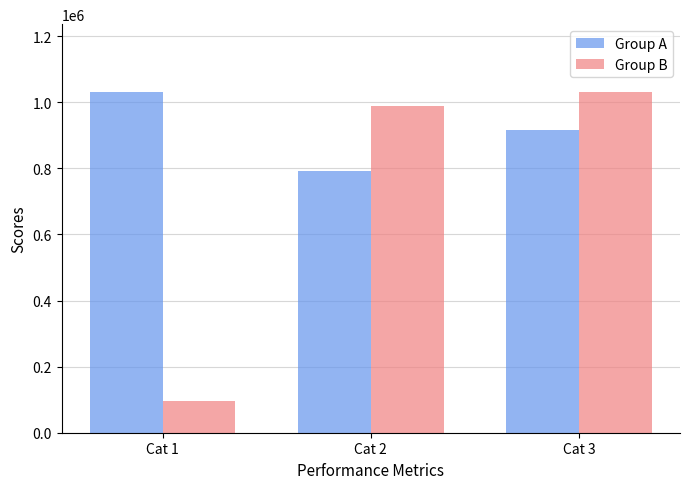

What is the spread (max minus min) of values at Cat 2?

196521